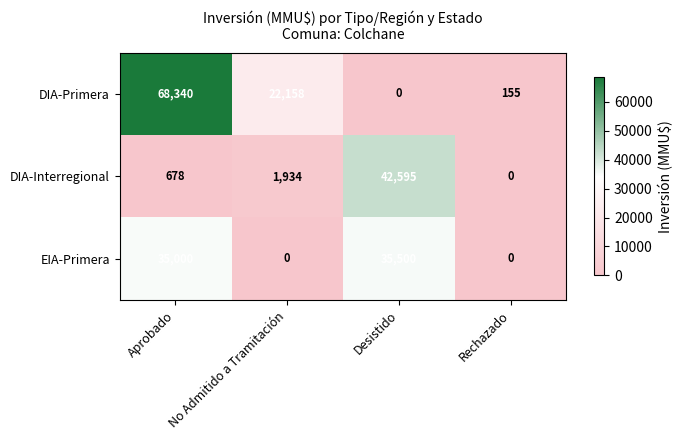

At which category is the sum across all series the highest?

Aprobado